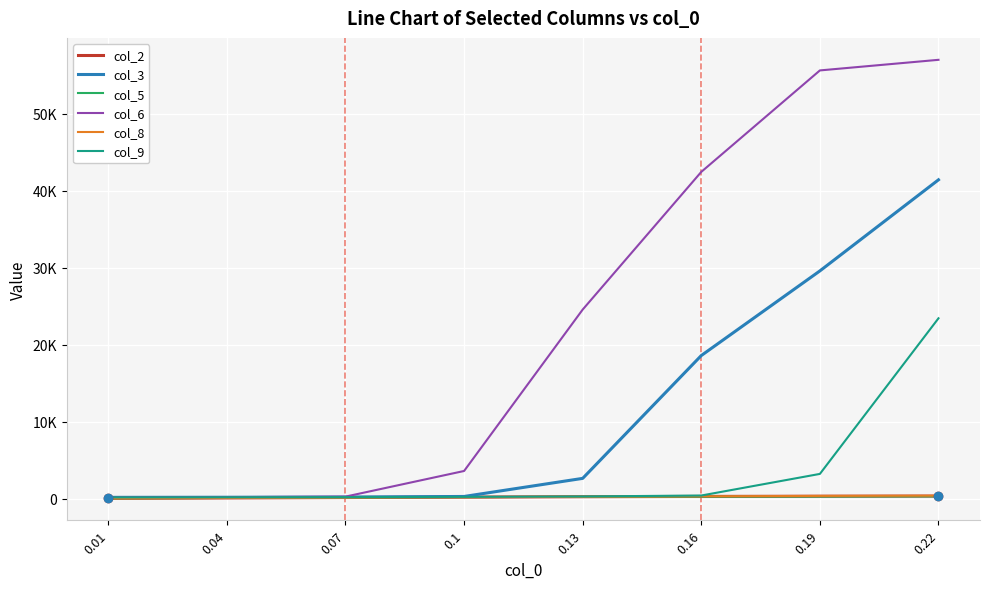

At how many categories does at least one series exceed 30090?

3